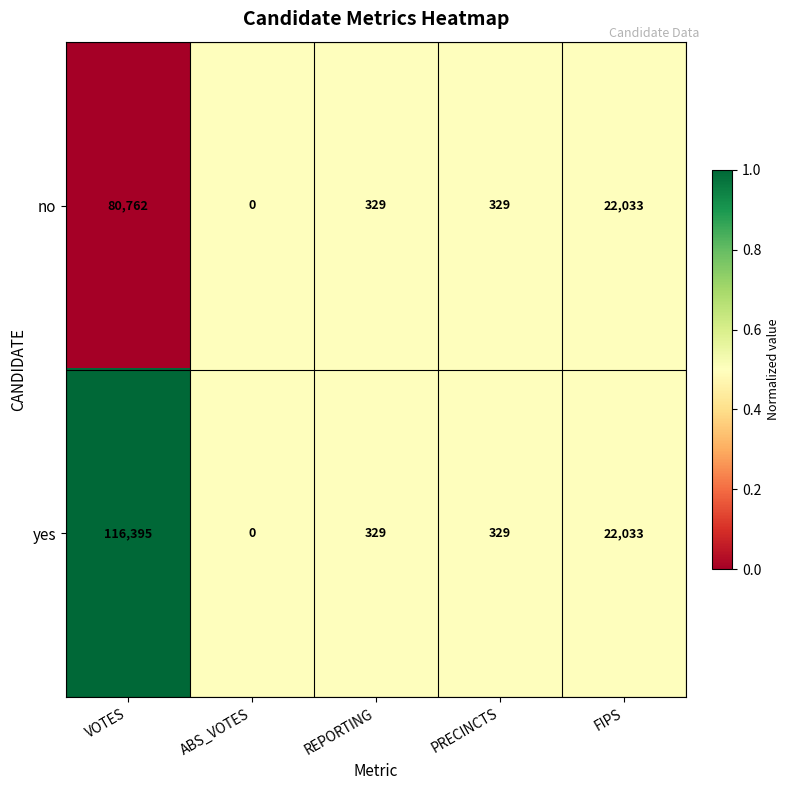

Which series has the largest range (max minus min)?

yes